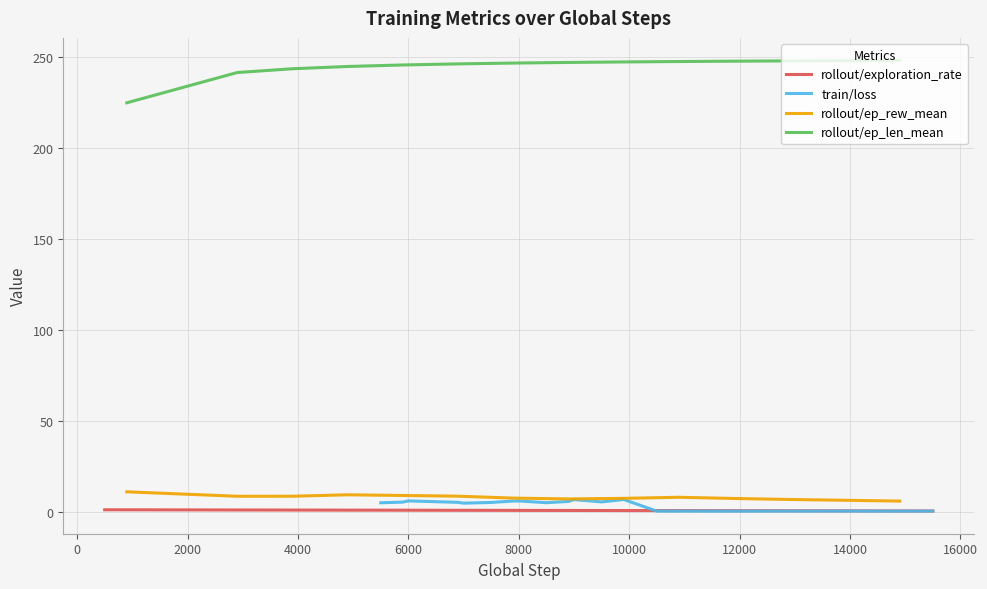

Is it true that the value at 6000 is 1.2?

False